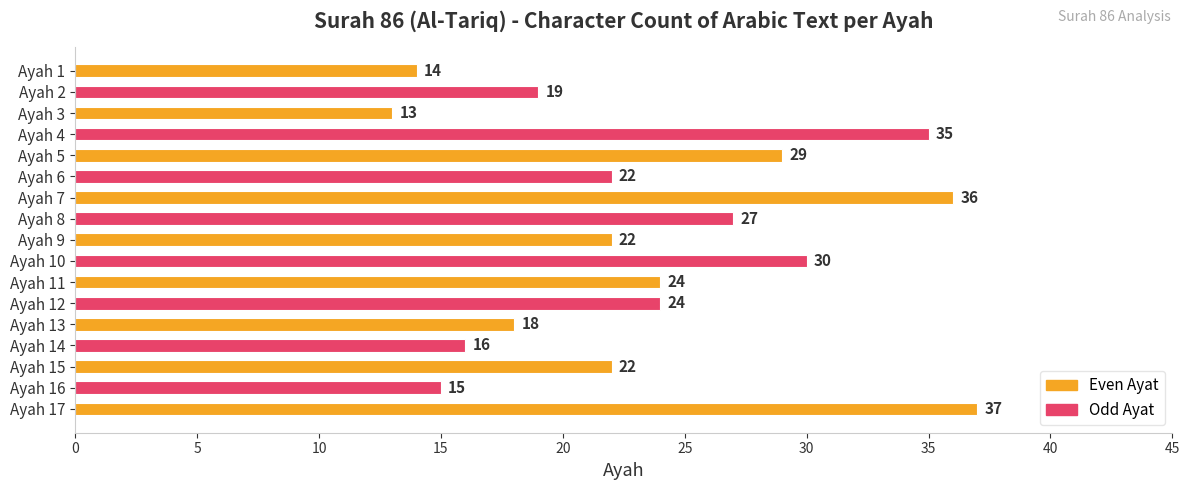

How many data points are less than 22?

6